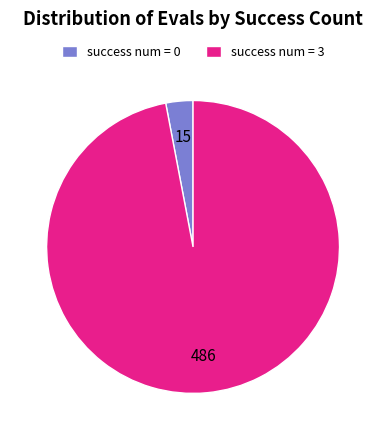

How many segments does this pie chart have?

2